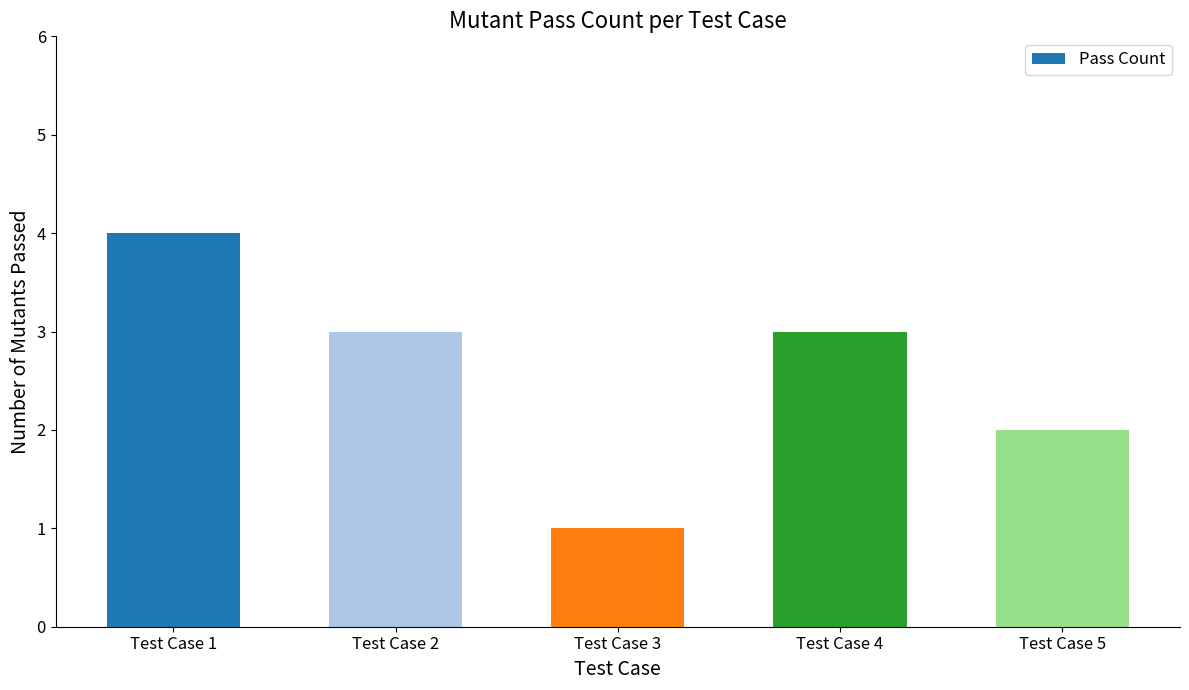

Read the value at Test Case 4.

3